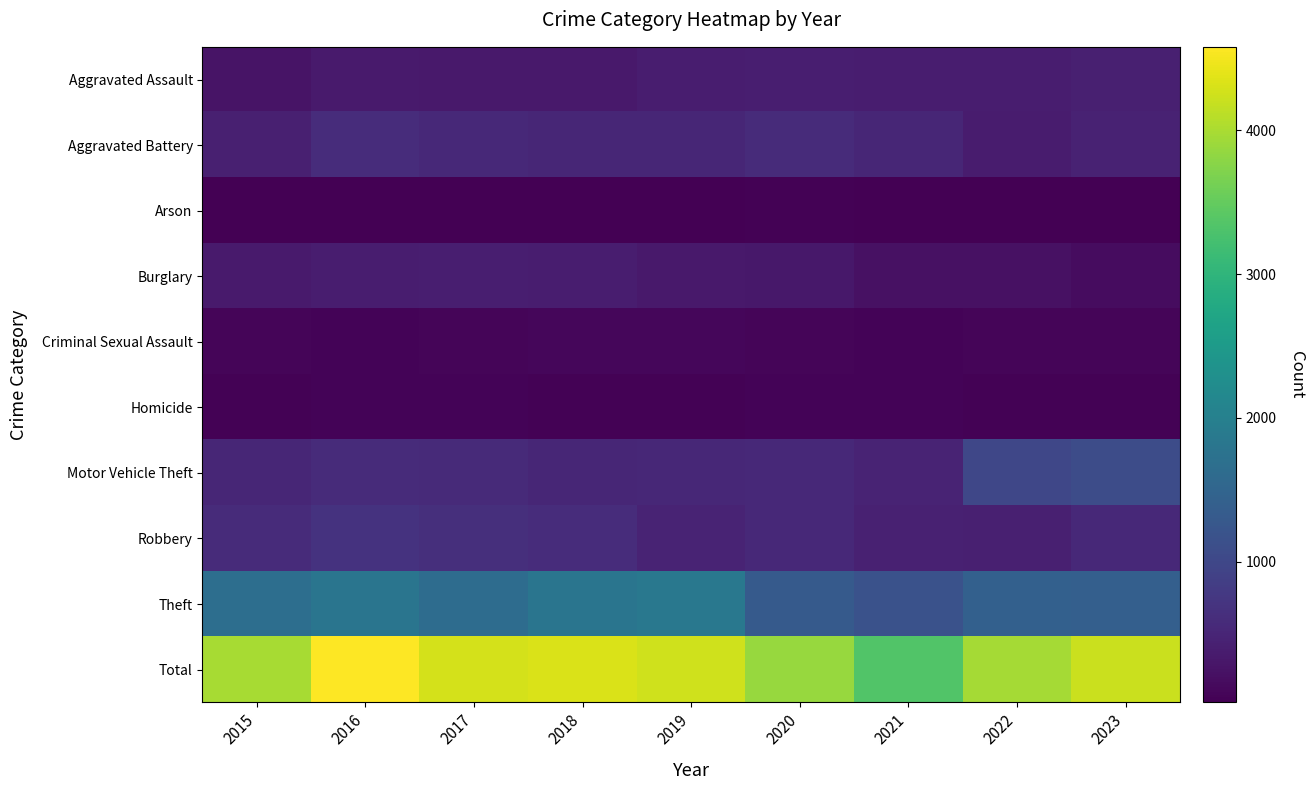

Count the number of categories in the chart.

9